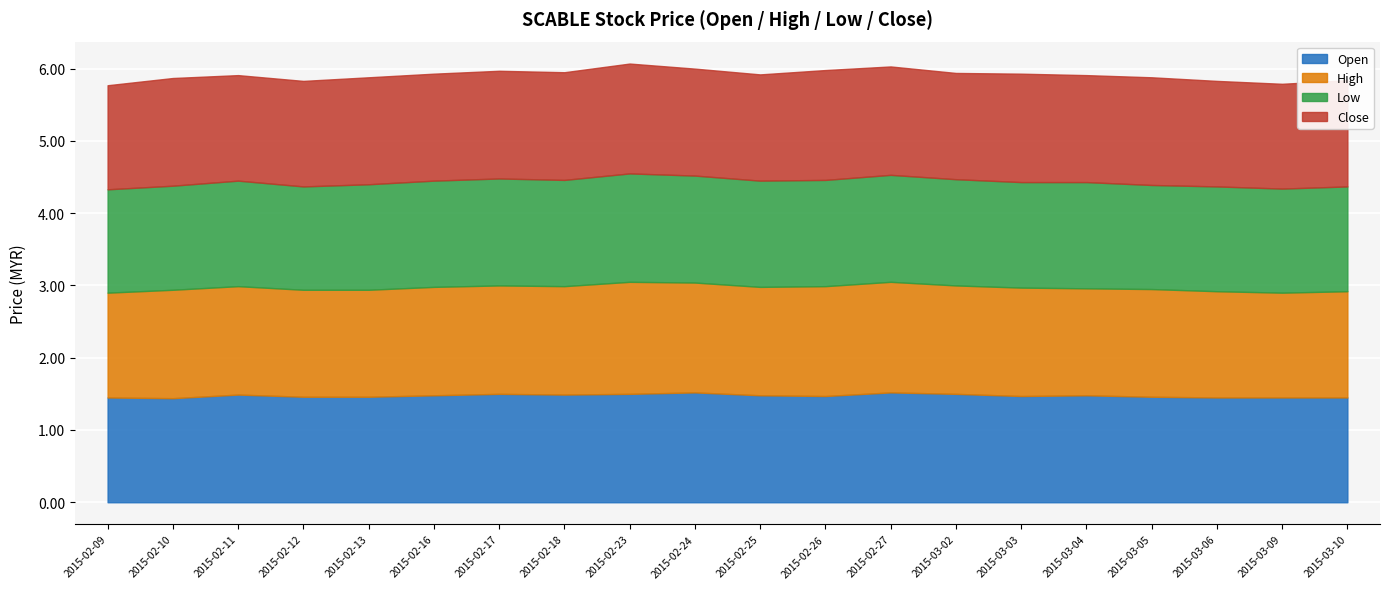

What is the difference between the maximum and minimum values in the open series?

0.1